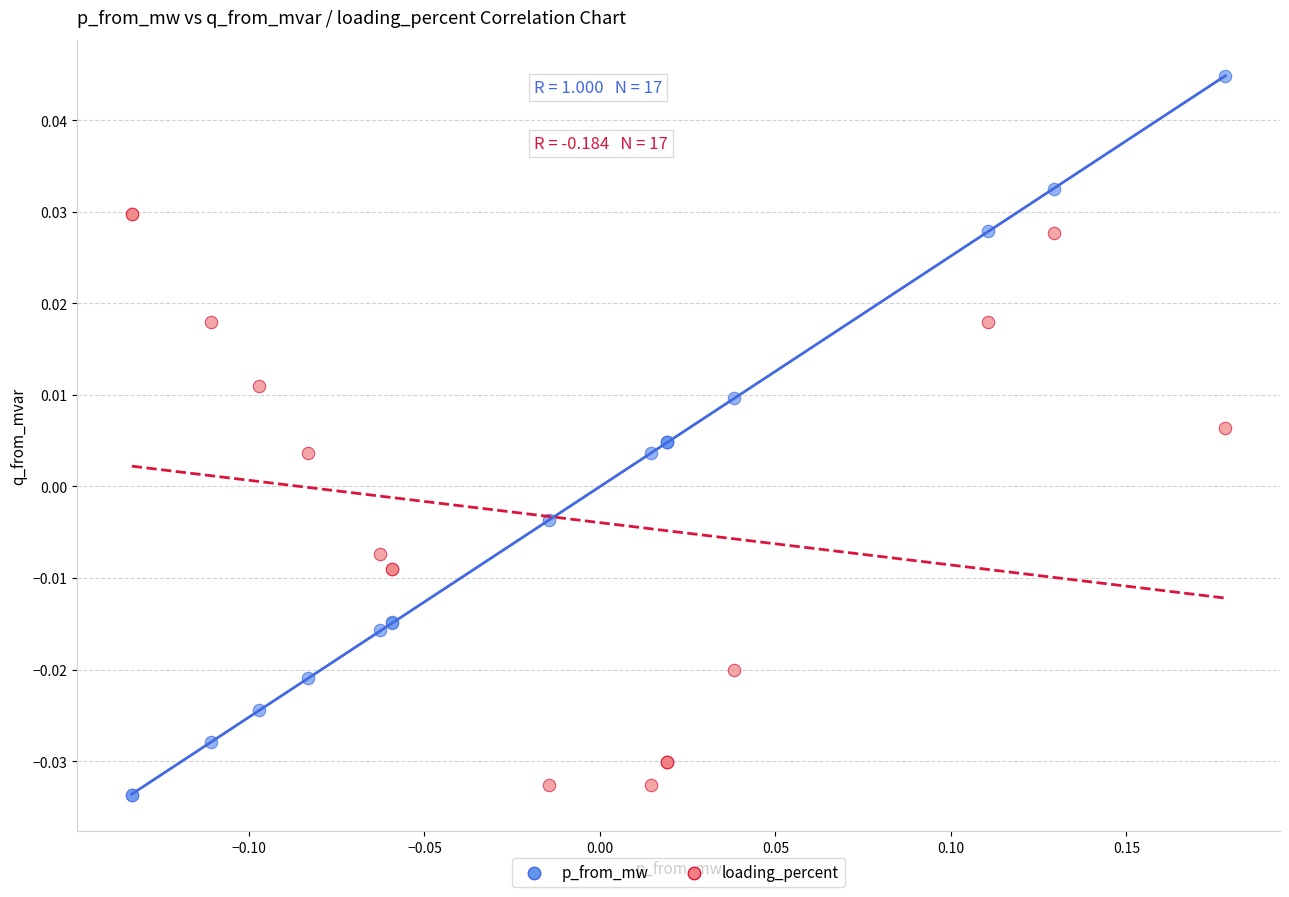

What are all the series names shown in the legend?

p_from_mw, loading_percent